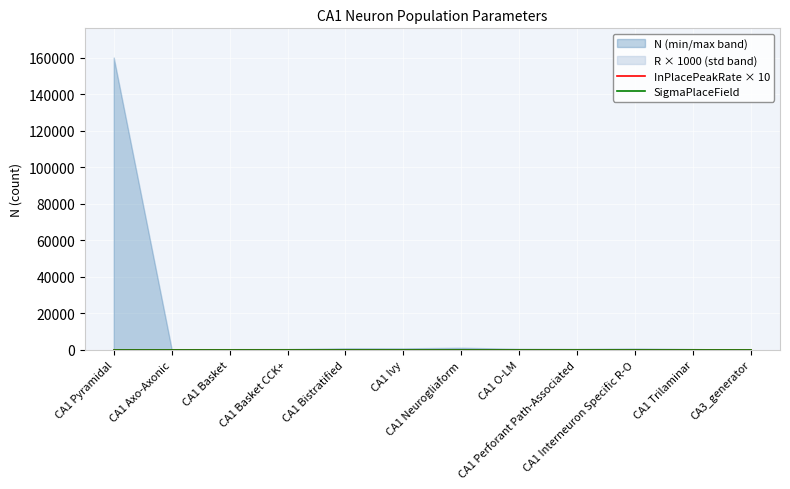

Which series changed the most between CA1 O-LM and CA1 Perforant Path-Associated?

InPlacePeakRate × 10